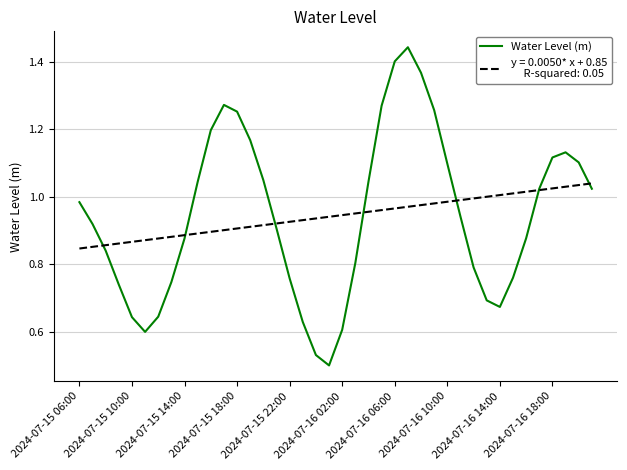

How many series are shown in this chart?

2